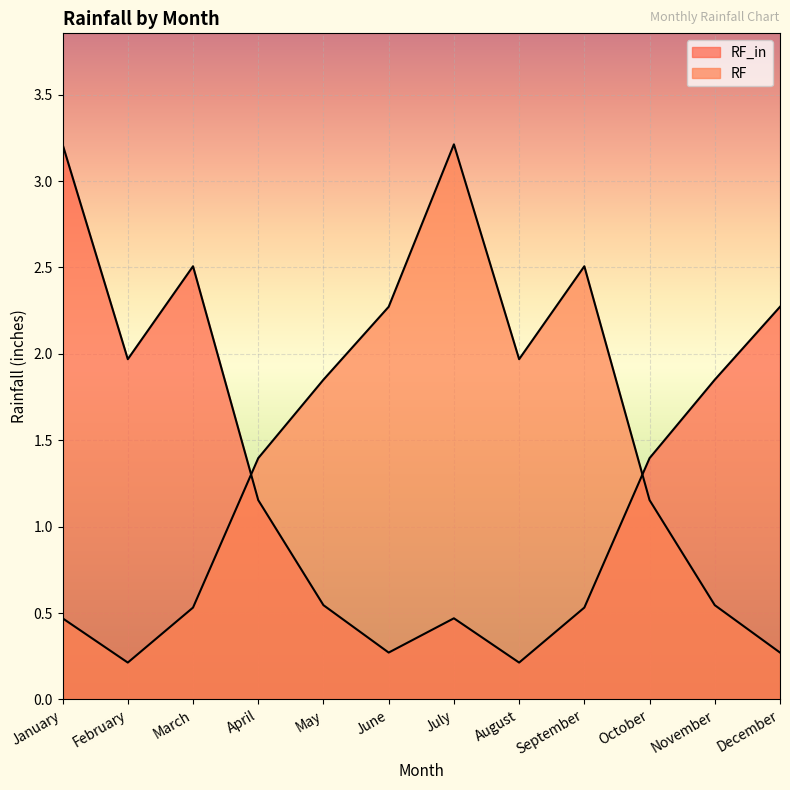

At which category does the chart reach its peak across all series?

January